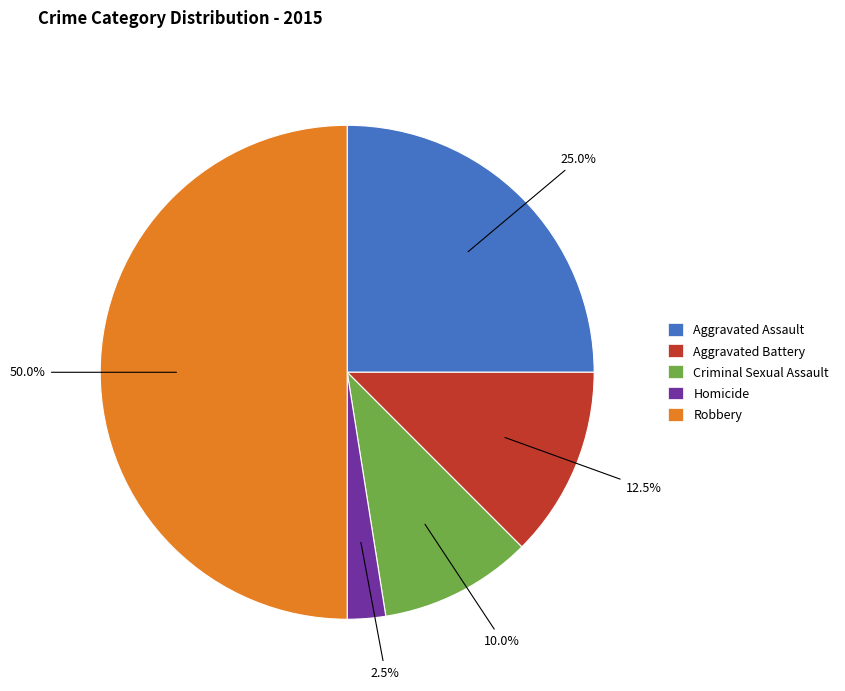

Which has a higher value, Aggravated Battery or Robbery?

Robbery